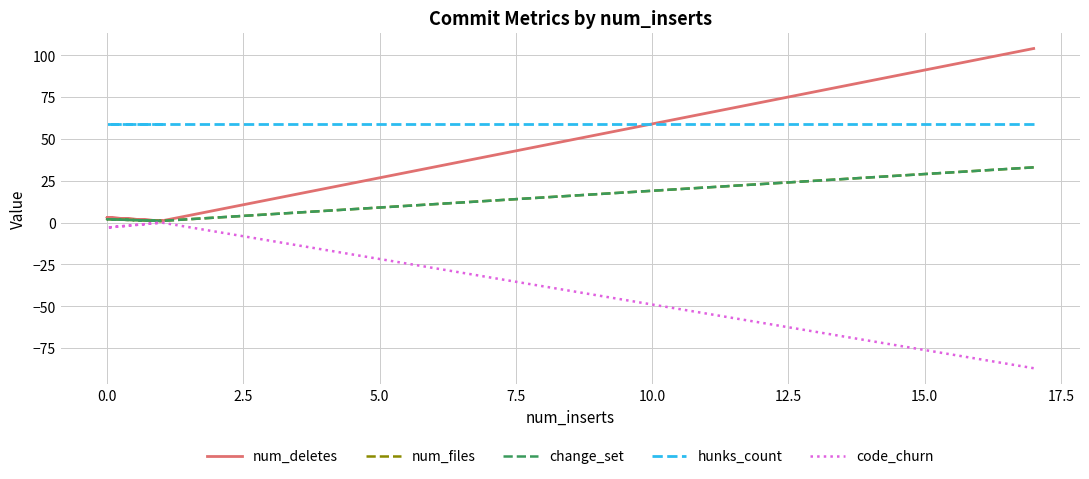

Which series has the largest total across all categories?

hunks_count